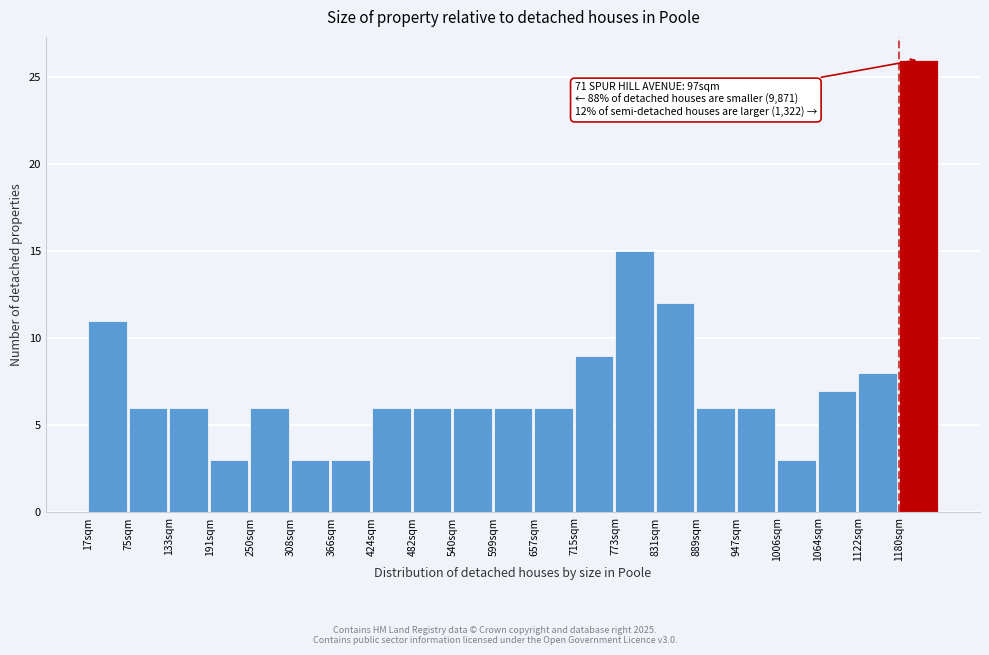

Reading left to right, extract all data points from this chart.

17sqm=11	75sqm=6	133sqm=6	191sqm=3	250sqm=6	308sqm=3	366sqm=3	424sqm=6	482sqm=6	540sqm=6	599sqm=6	657sqm=6	715sqm=9	773sqm=15	831sqm=12	889sqm=6	947sqm=6	1006sqm=3	1064sqm=7	1122sqm=8	1180sqm=26